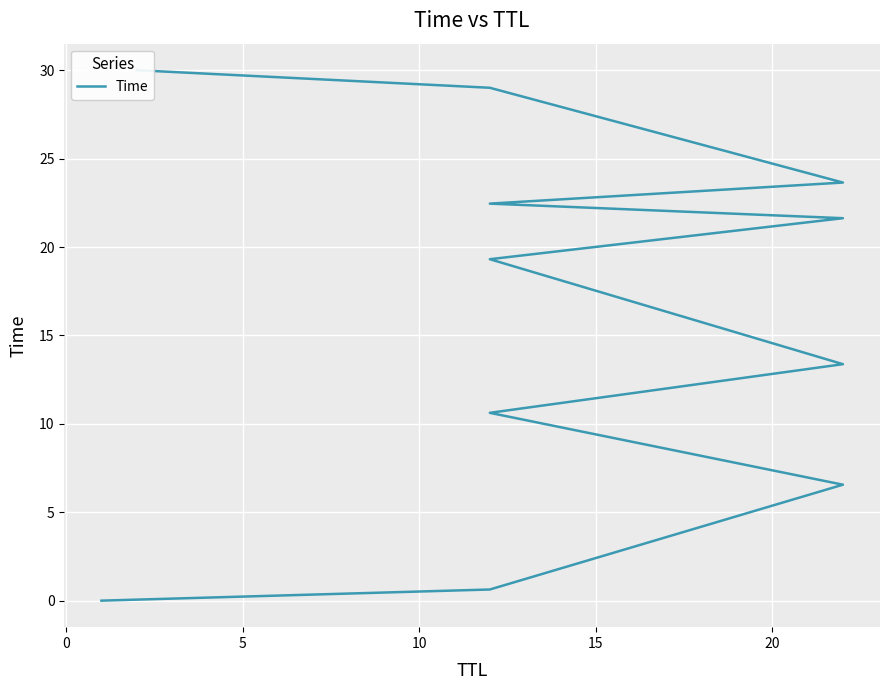

Is it true that the value at 5 is 9.8?

False